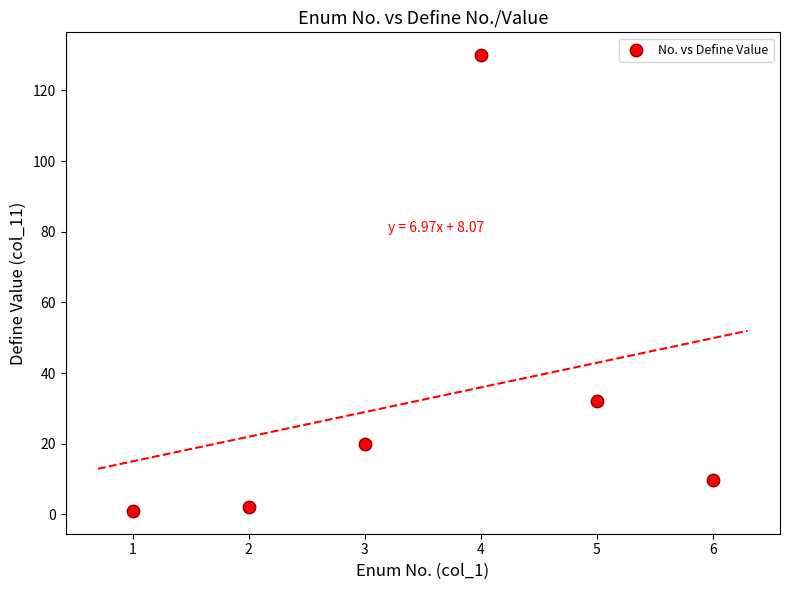

What is the average Y value?

32.5